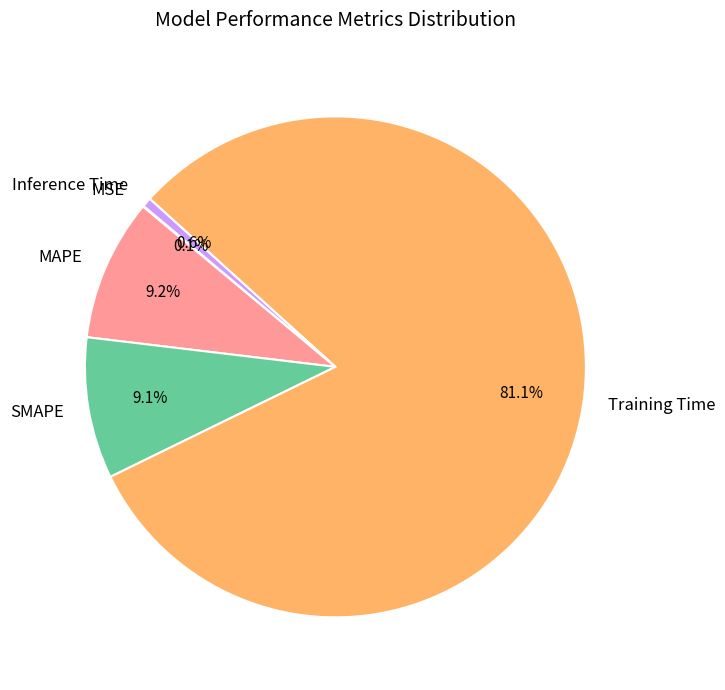

What is the majority slice?

Training Time